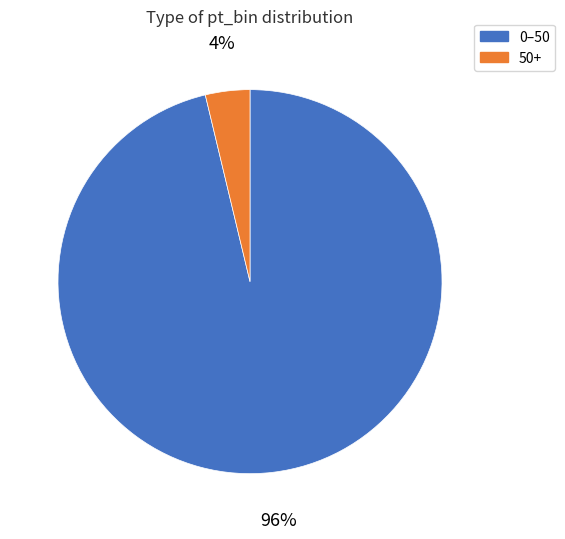

Is there a majority slice in this chart?

Yes